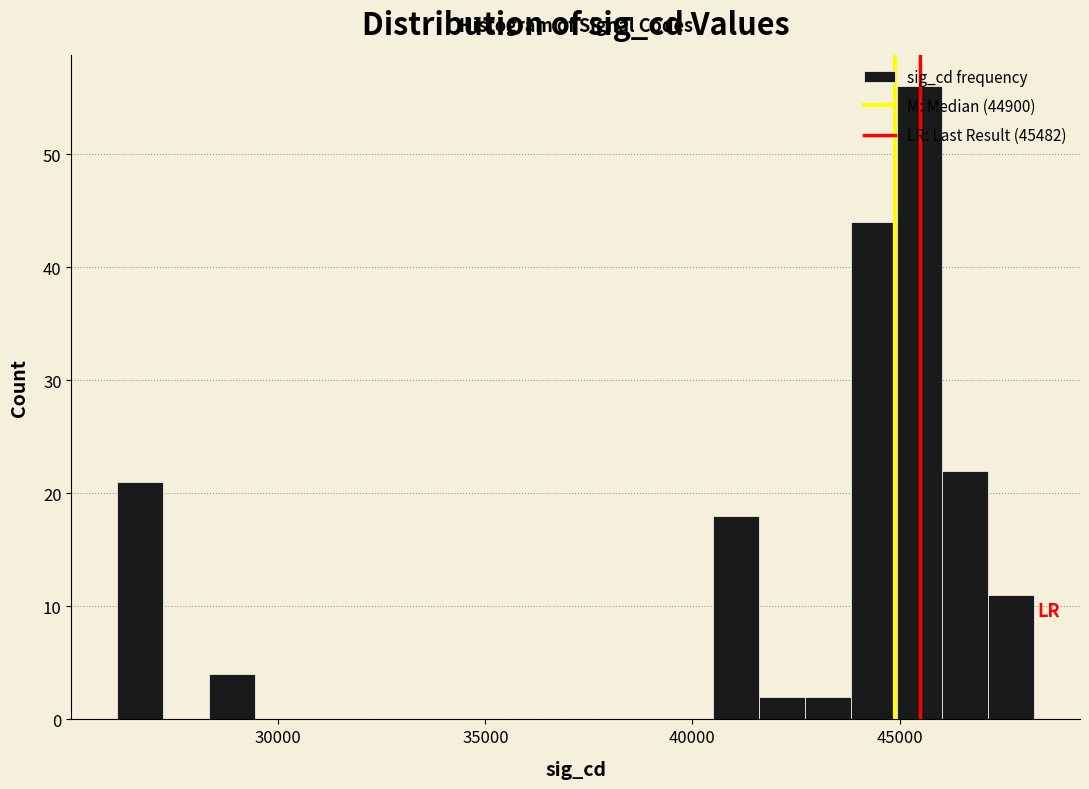

Read against the x-axis, roughly where is the centre of the tallest bar?

45500